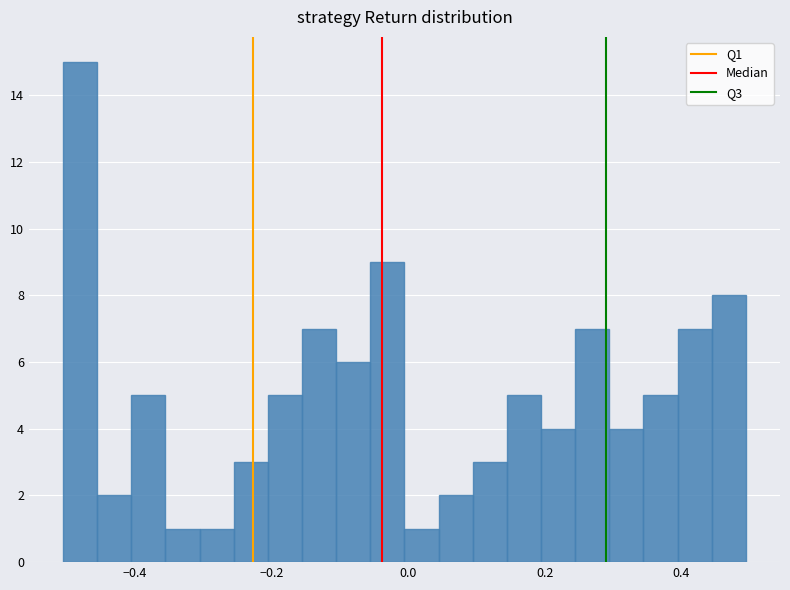

Read against the x-axis, roughly where is the centre of the tallest bar?

-0.48